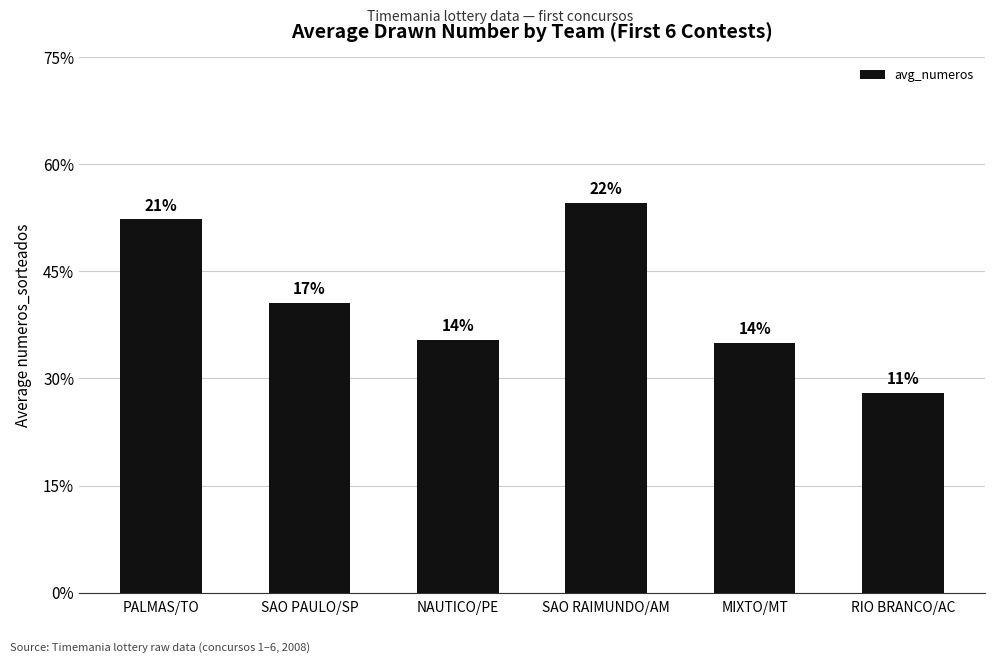

What is the label of the 2nd bar from the left?

SAO PAULO/SP